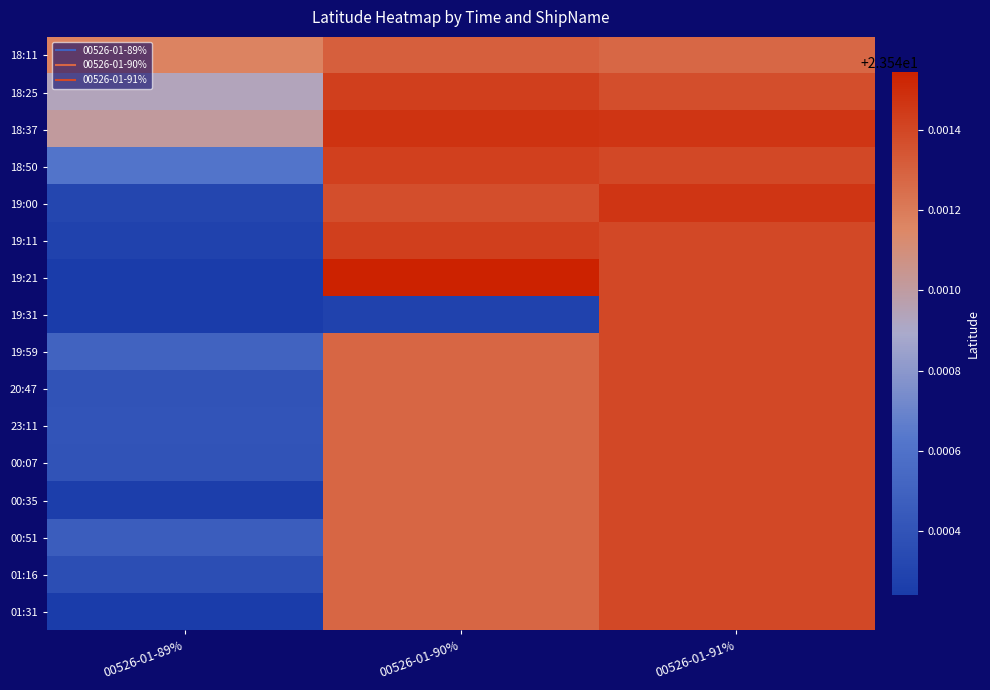

What is the total value across all series at 00526-01-91%?

376.7